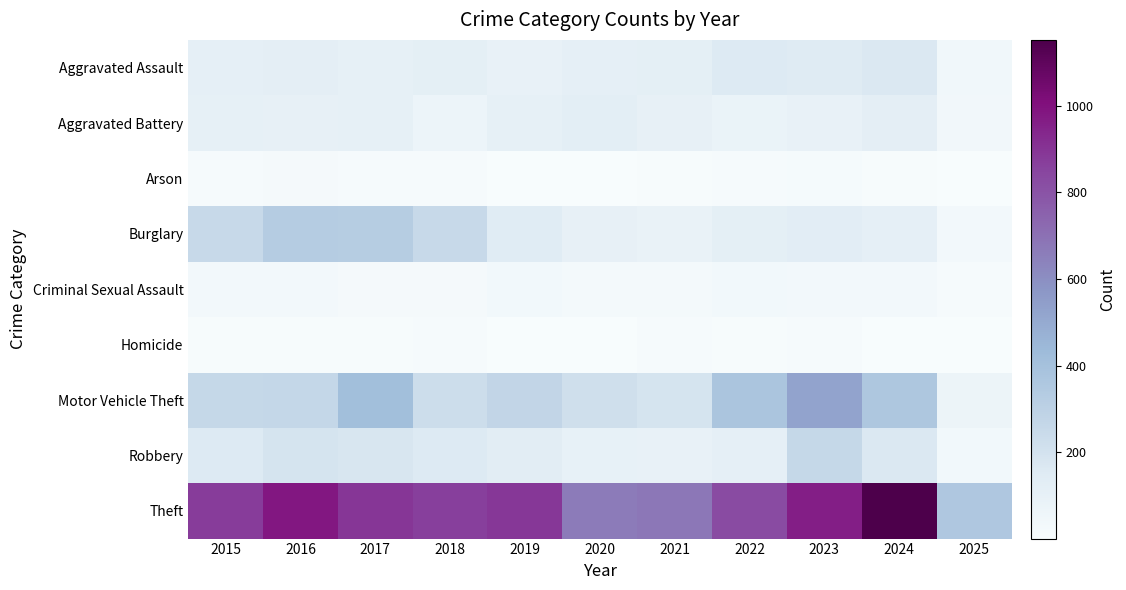

Between 2024 and 2025, which series saw the biggest shift?

Theft